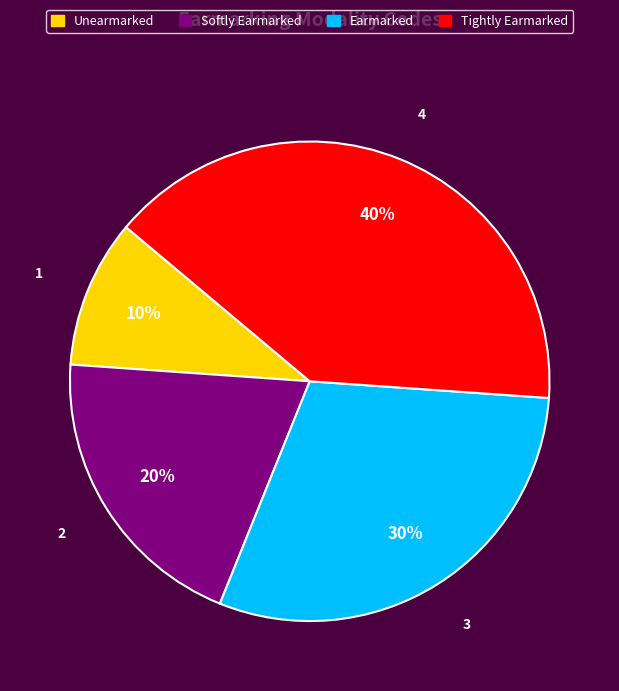

The Unearmarked slice represents 10% of the pie. True or false?

True